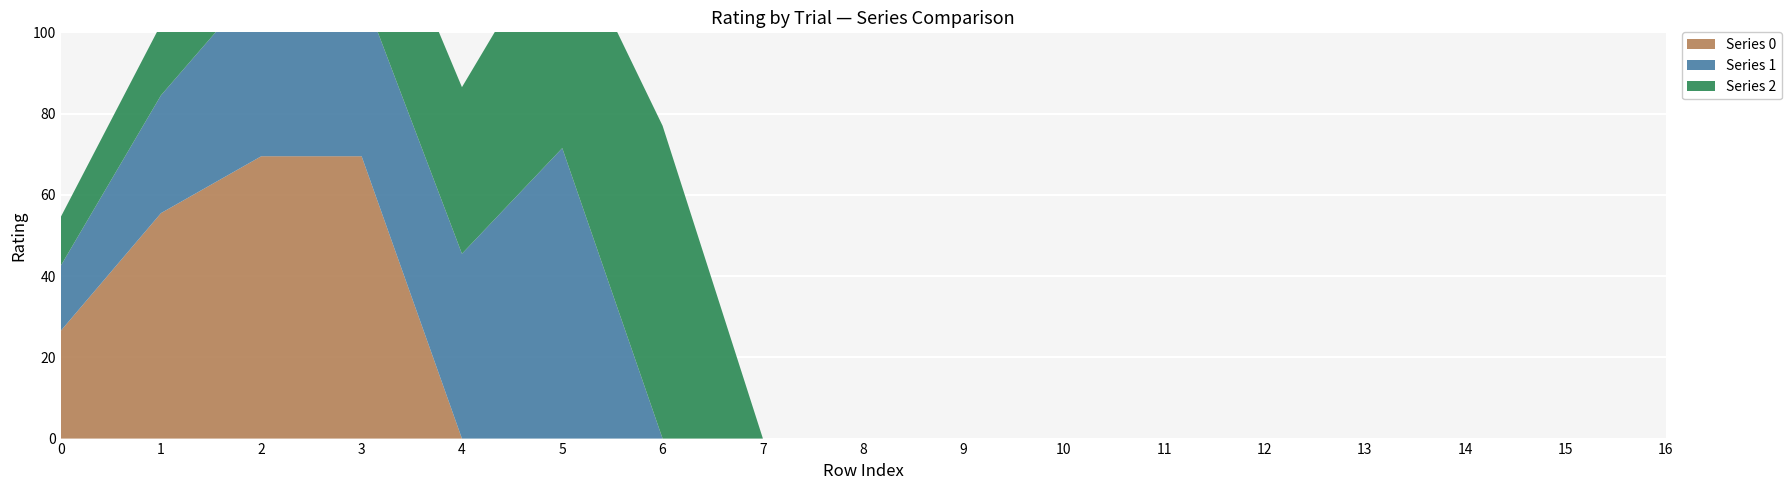

Reading left to right, transcribe all the data shown in this chart.

Series 0: 26.5	55.5	69.5	69.5	0.0	0.0	0.0	0.0	0.0	0.0	0.0	0.0	0.0	0.0	0.0	0.0	0.0
Series 1: 16.0	29.0	43.5	41.0	45.5	71.5	0.0	0.0	0.0	0.0	0.0	0.0	0.0	0.0	0.0	0.0	0.0
Series 2: 12.0	17.5	23.5	35.0	41.0	56.5	77.0	0.0	0.0	0.0	0.0	0.0	0.0	0.0	0.0	0.0	0.0